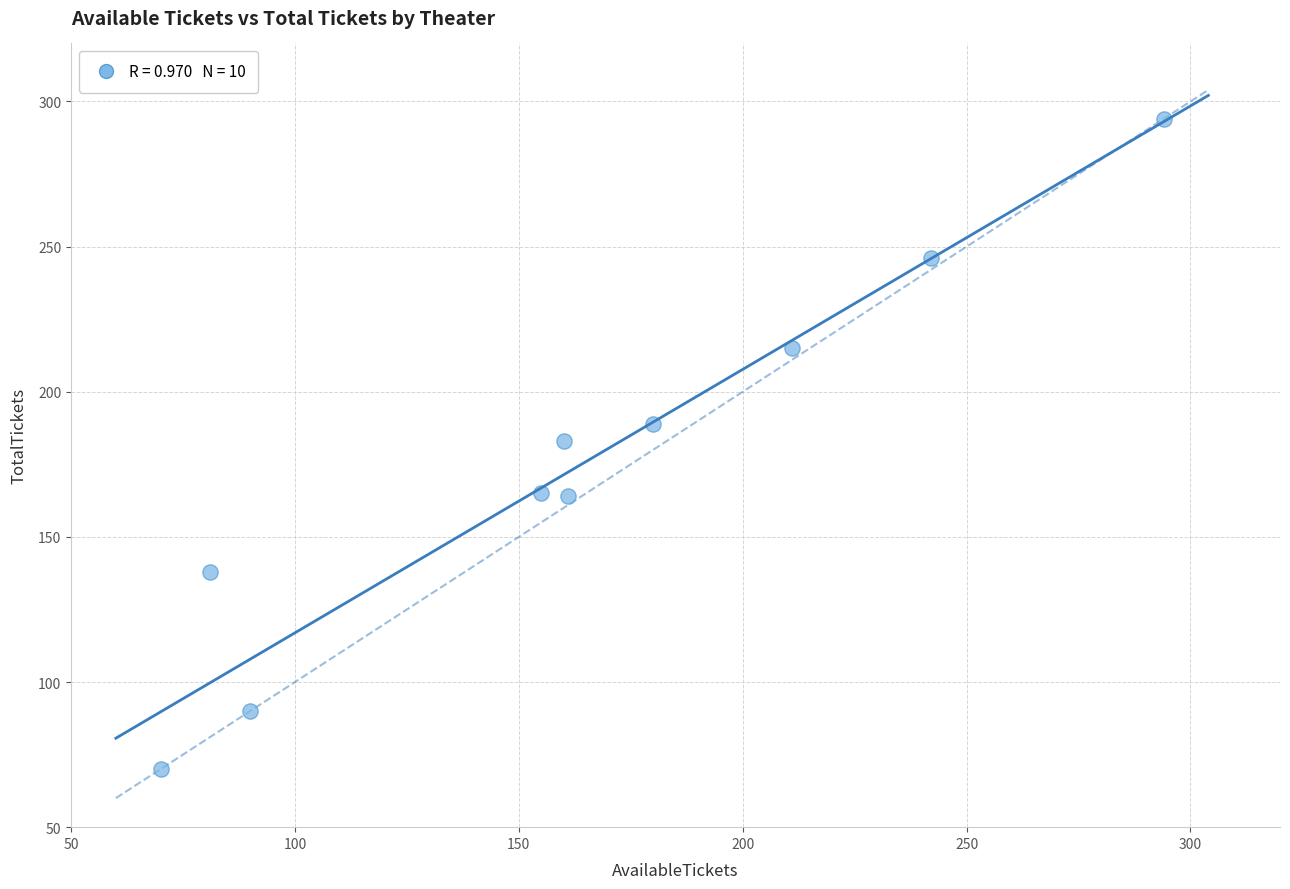

What is the average Y value?

175